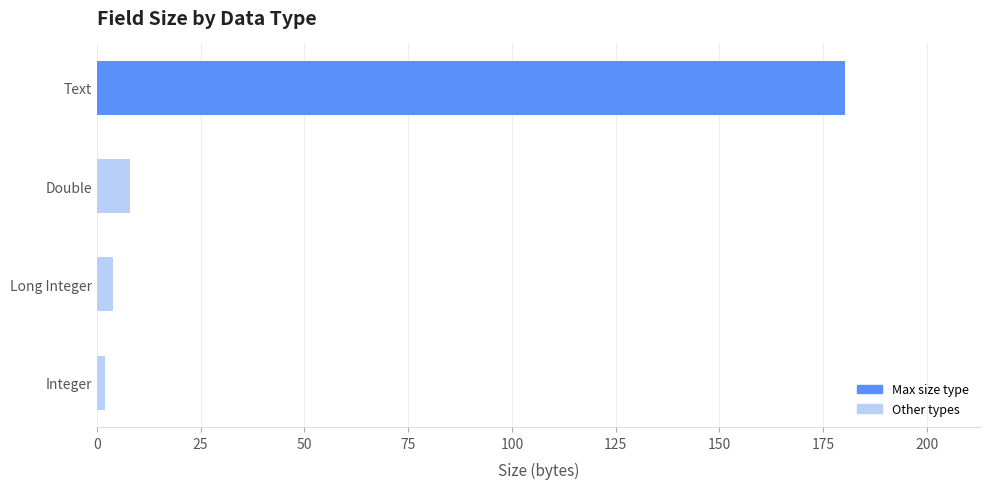

Reading bottom to top, list all the values displayed in this chart.

2.0	4.0	8.0	180.3